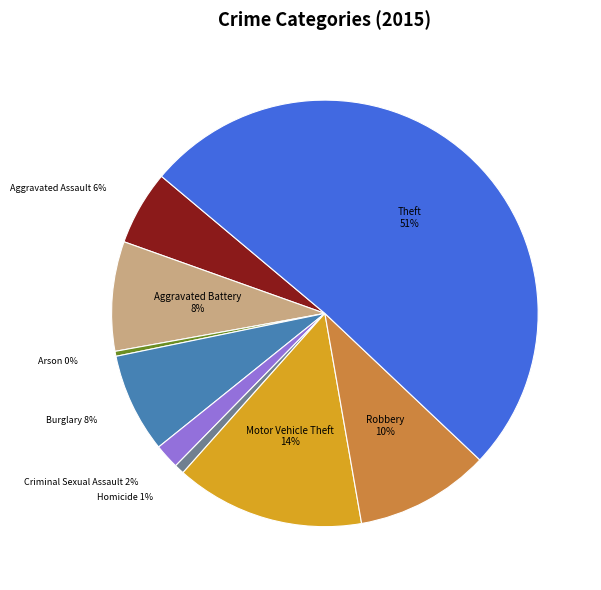

Count the number of slices in the pie.

9